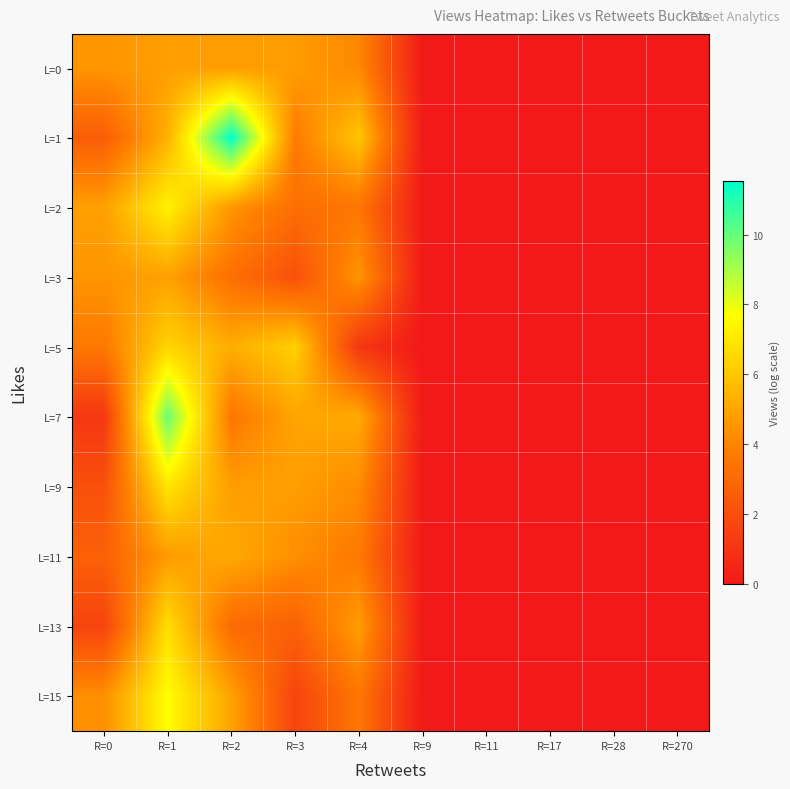

Which category has the lowest value across all series?

R=9